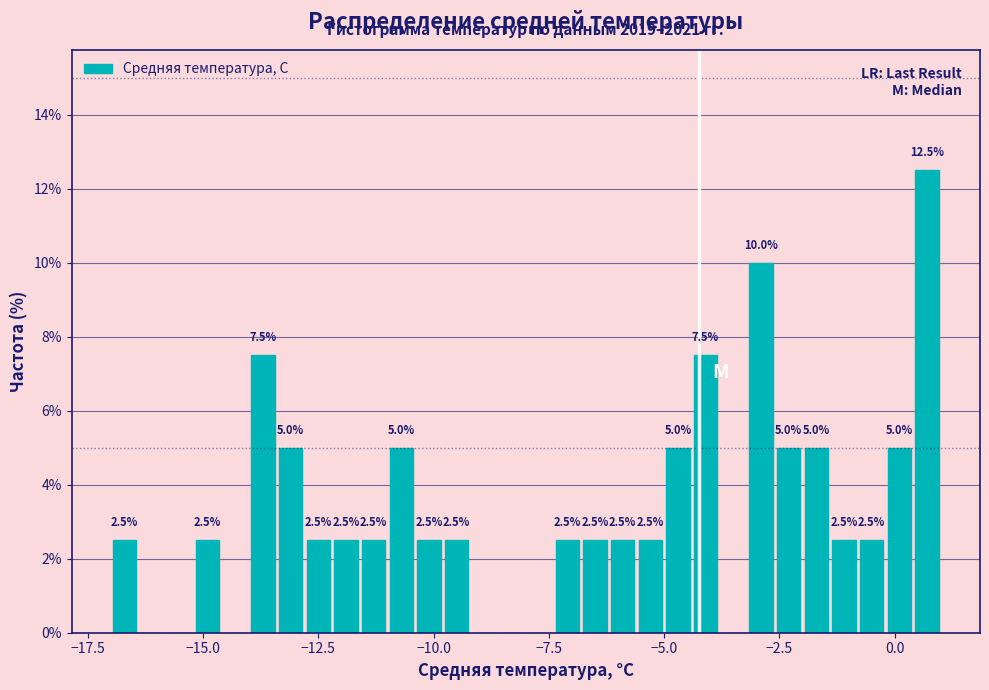

Around what value on the x-axis is the tallest bar? Give the approximate position of its centre, as read against the axis.

0.5